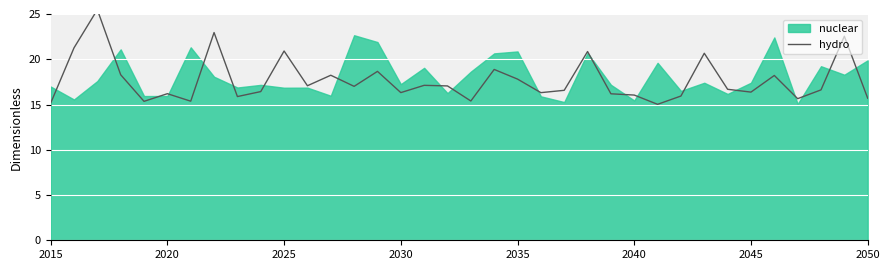

How many points are lower than both their immediate neighbors (excluding endpoints)?

11